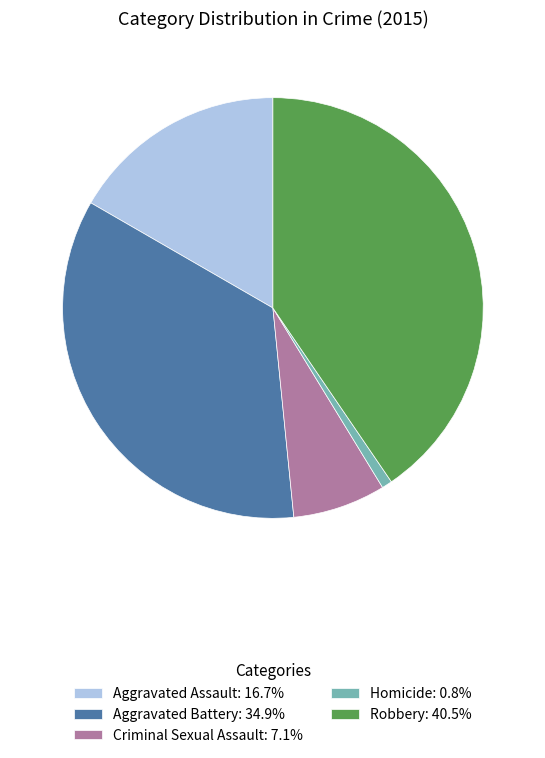

Combined, do Aggravated Battery: 34.9% and Criminal Sexual Assault: 7.1% account for over 50%?

No